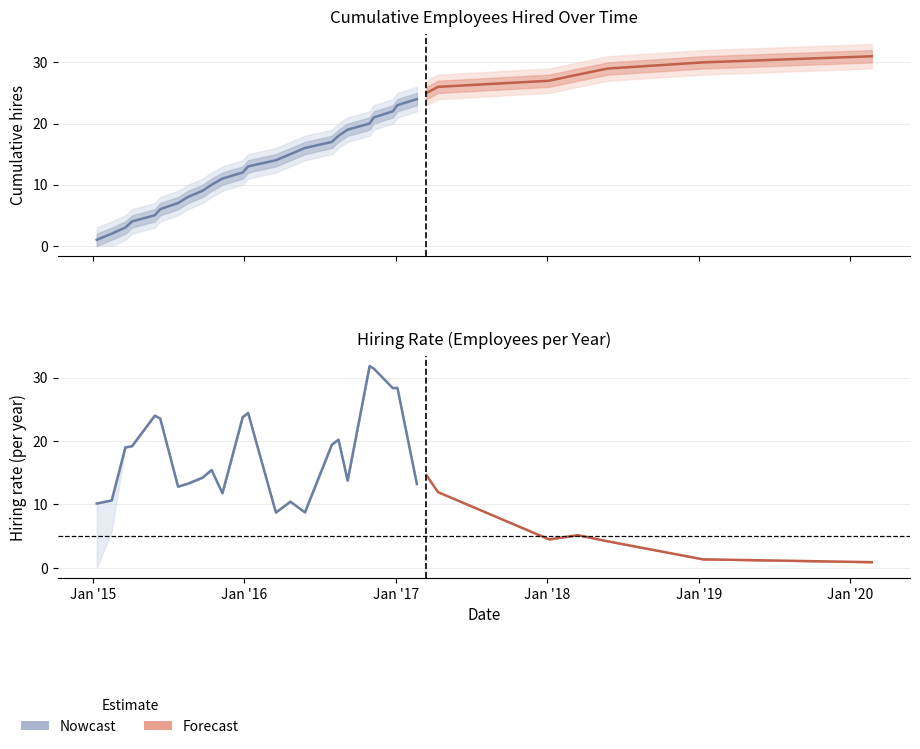

The chart shows a value of 2 at 2015-02-15. True or false?

True